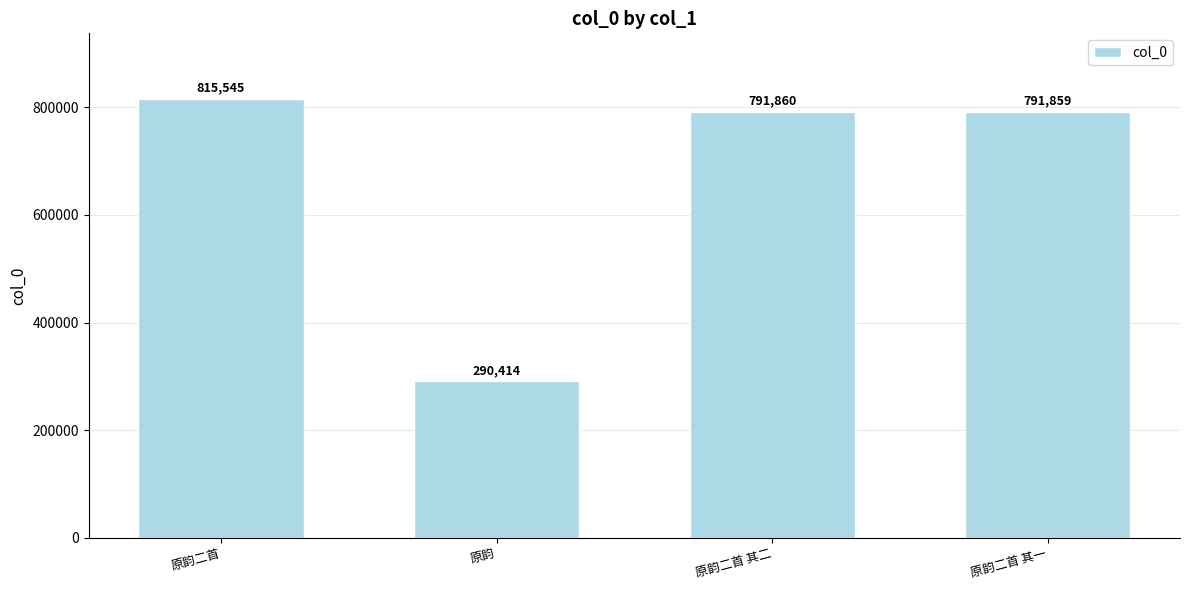

How many data points does each series have?

4